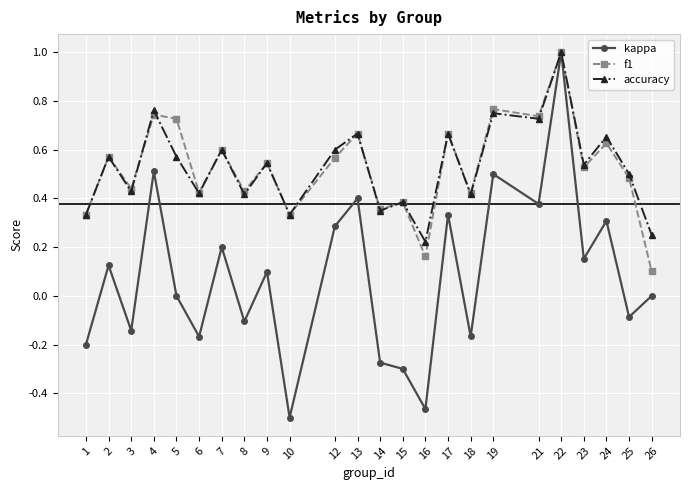

What is the greatest value displayed?

1.0